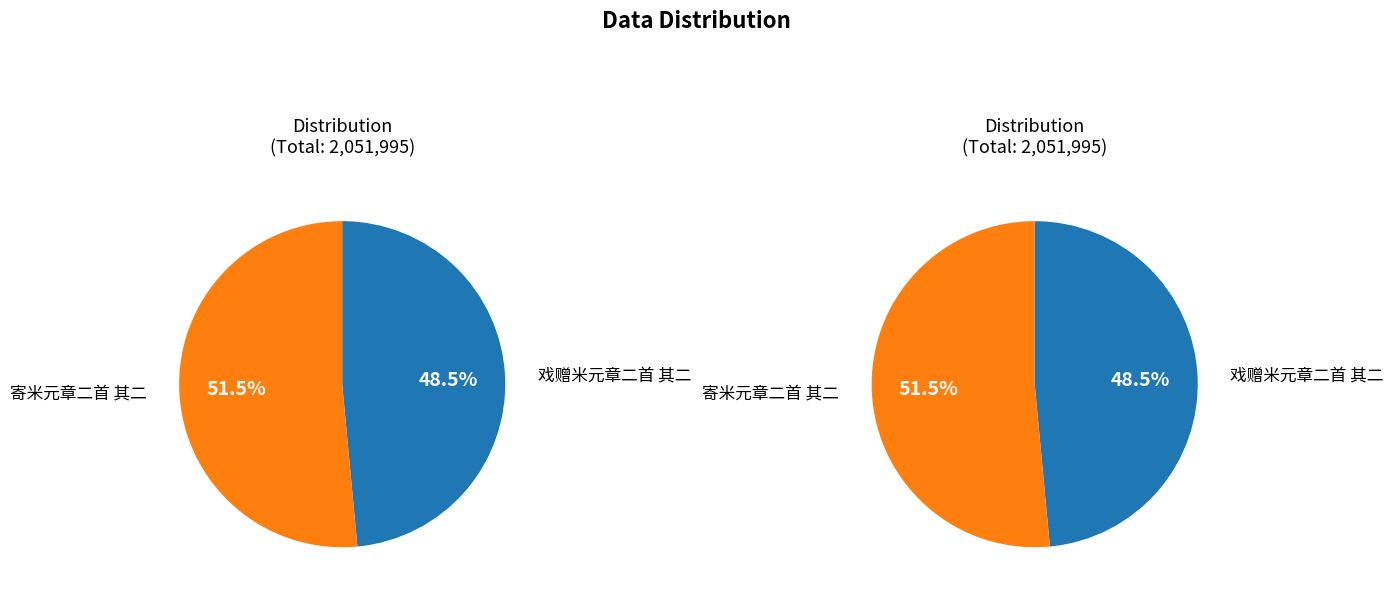

Rank the categories by value from lowest to highest.

戏赠米元章二首 其二, 寄米元章二首 其二